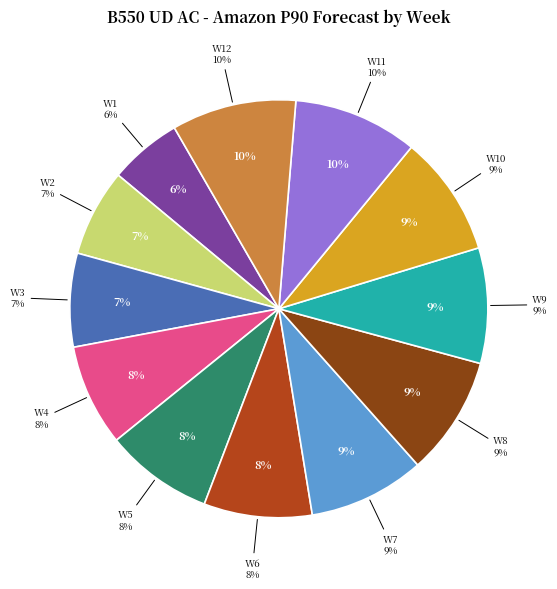

True or false: W1 accounts for 6% of the total.

True